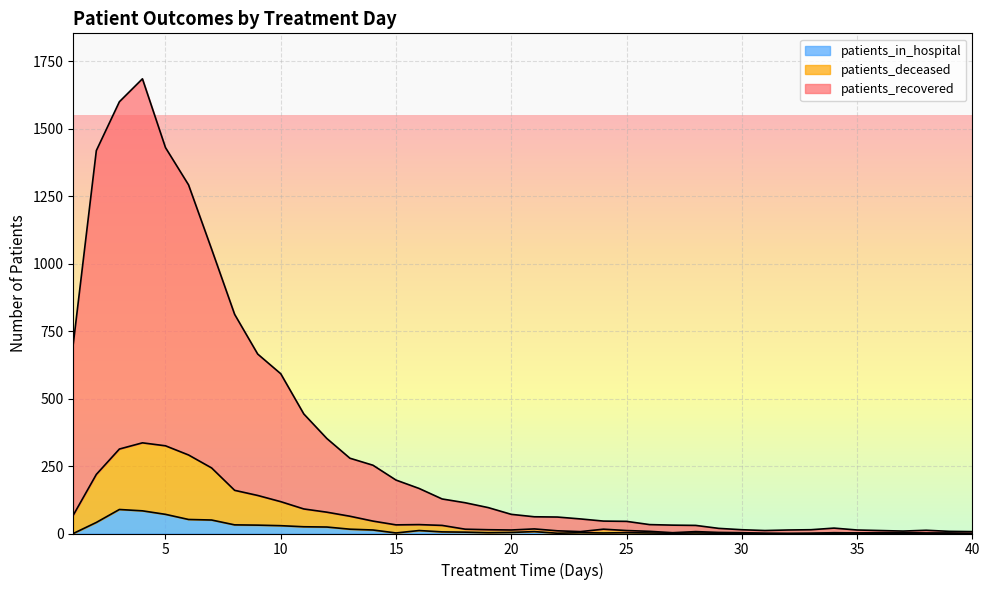

What is the value of the patients_deceased point at the 22nd from the left?

10